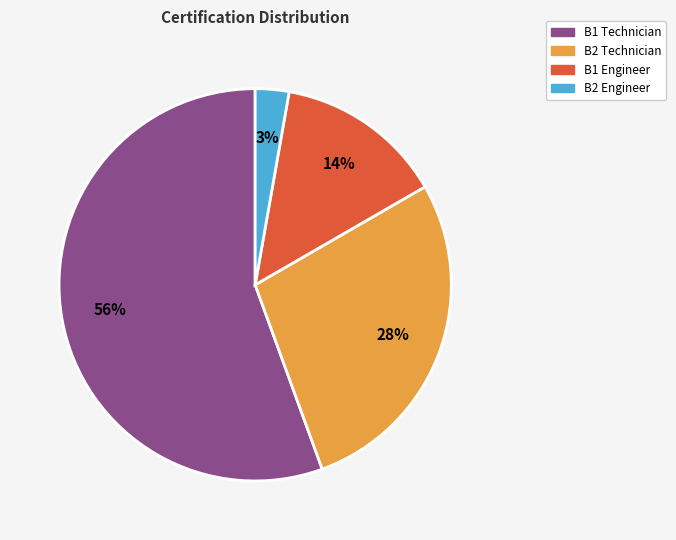

Is there a majority slice in this chart?

Yes